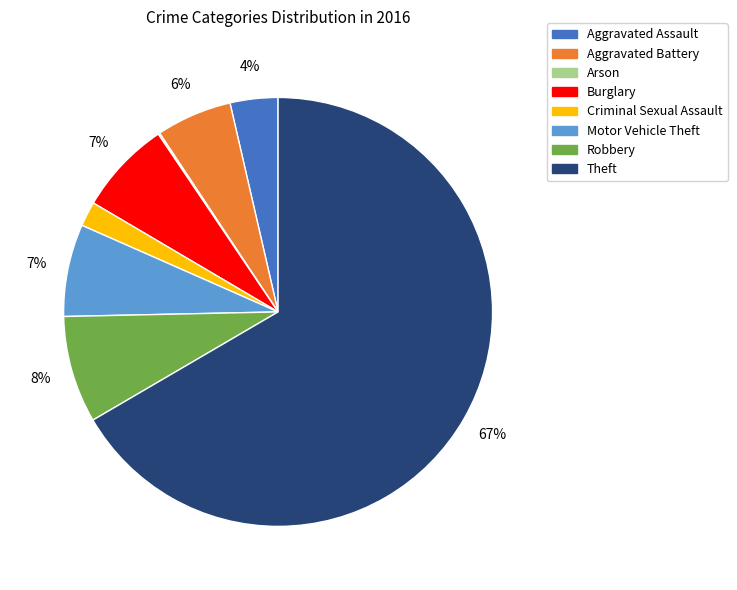

Is there a majority slice in this chart?

Yes